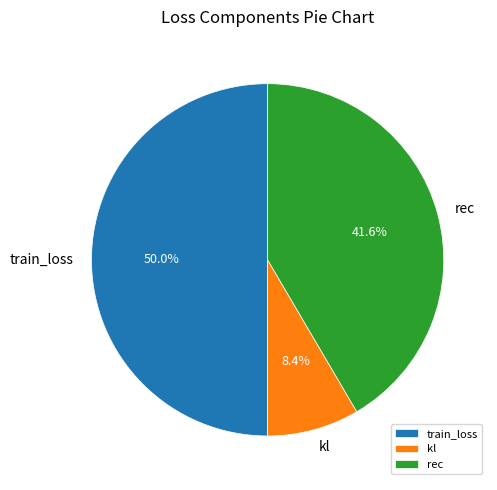

Combined, do train_loss and kl account for over 50%?

Yes